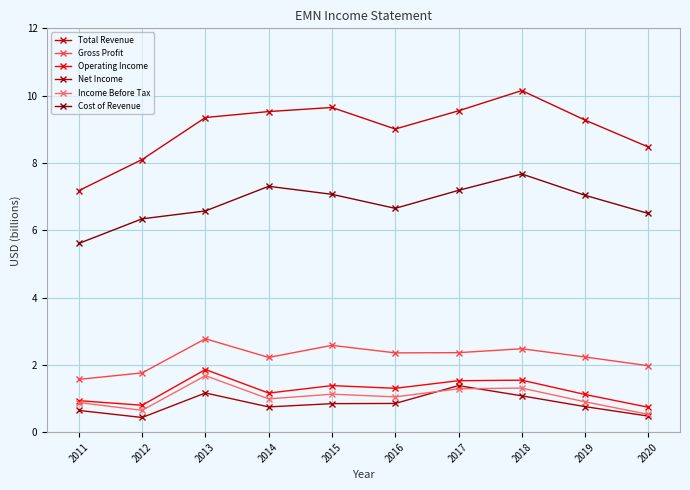

True or false: Net Income and Cost of Revenue cross at least once.

False